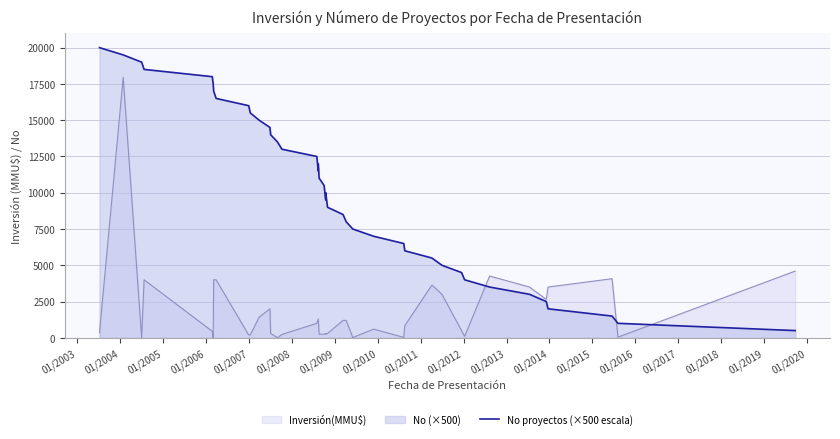

Count the number of values greater than 10500.

19